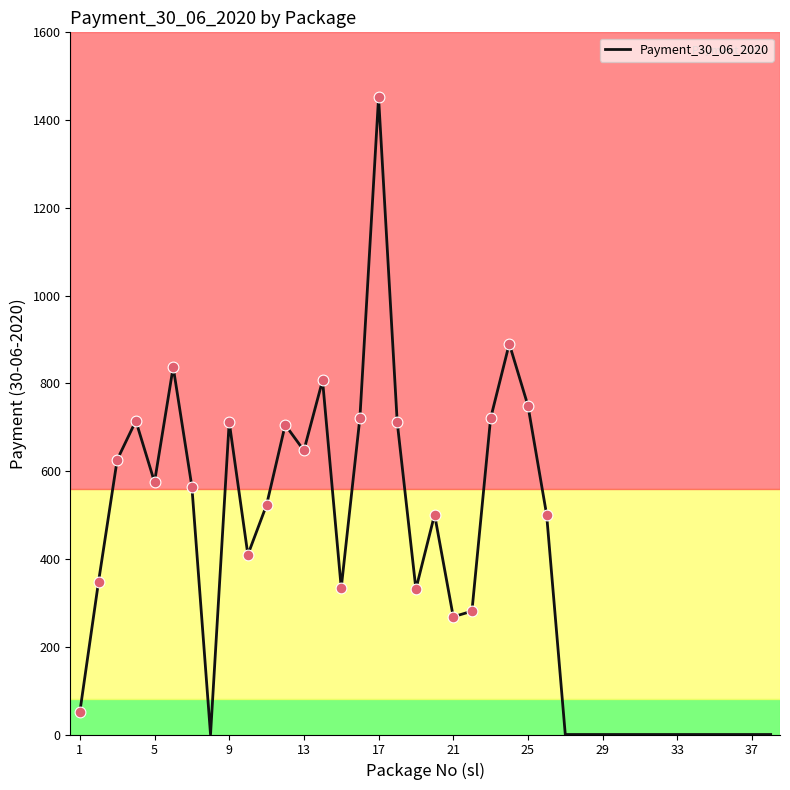

What is the difference between the maximum and minimum values?

1452.0